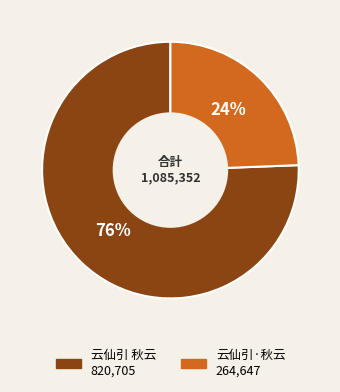

Rank the categories by value from lowest to highest.

云仙引·秋云, 云仙引 秋云